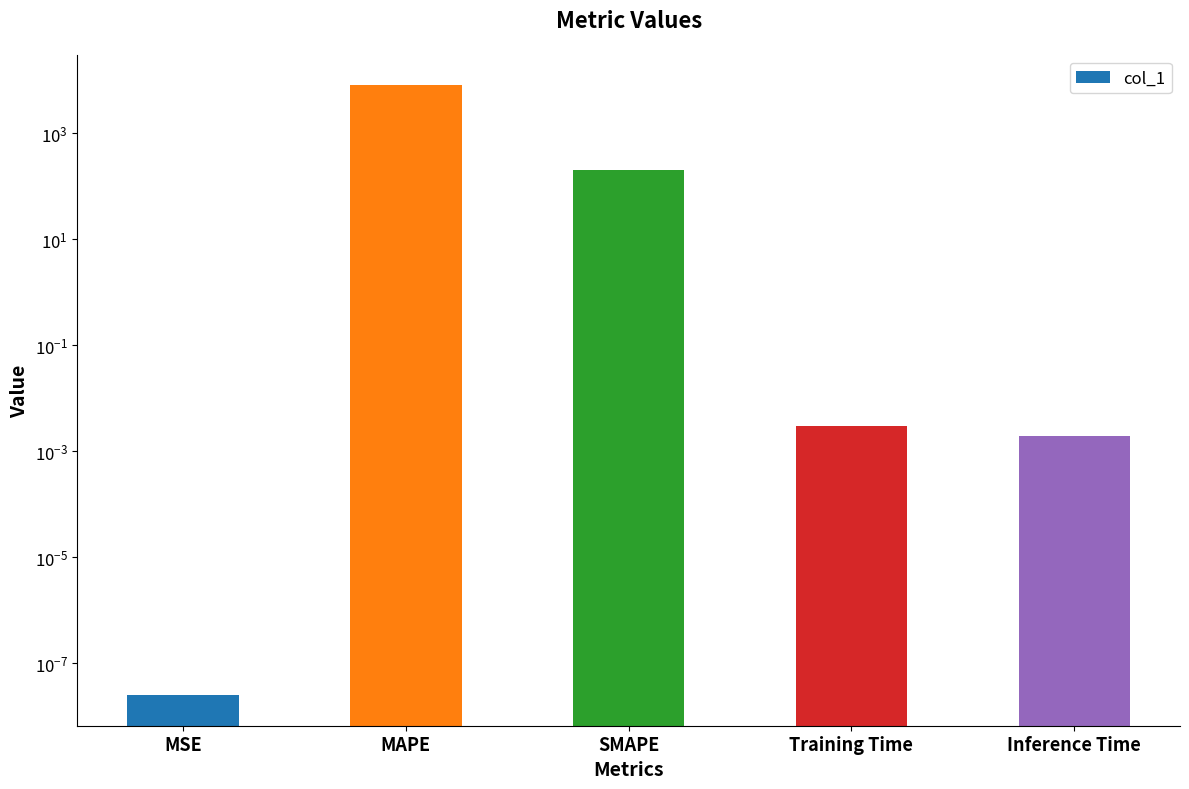

Reading left to right, transcribe all the data shown in this chart.

MSE=0.0	MAPE=7992.5	SMAPE=200.0	Training Time=0.0	Inference Time=0.0